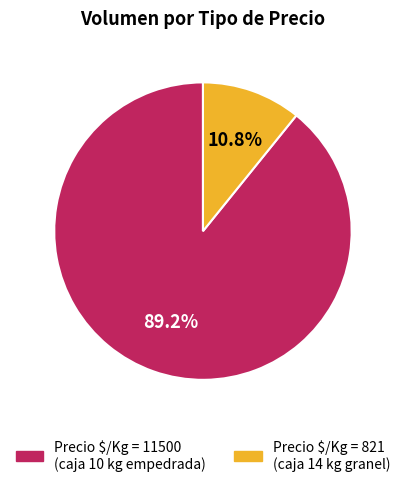

What is the largest slice in the pie chart?

Precio $/Kg = 11500 (caja 10 kg empedrada)